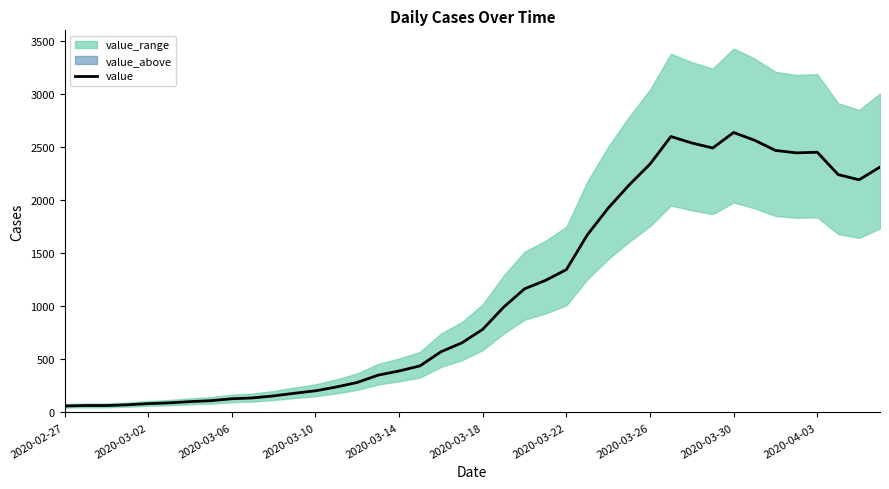

What is the maximum value for value?

2640